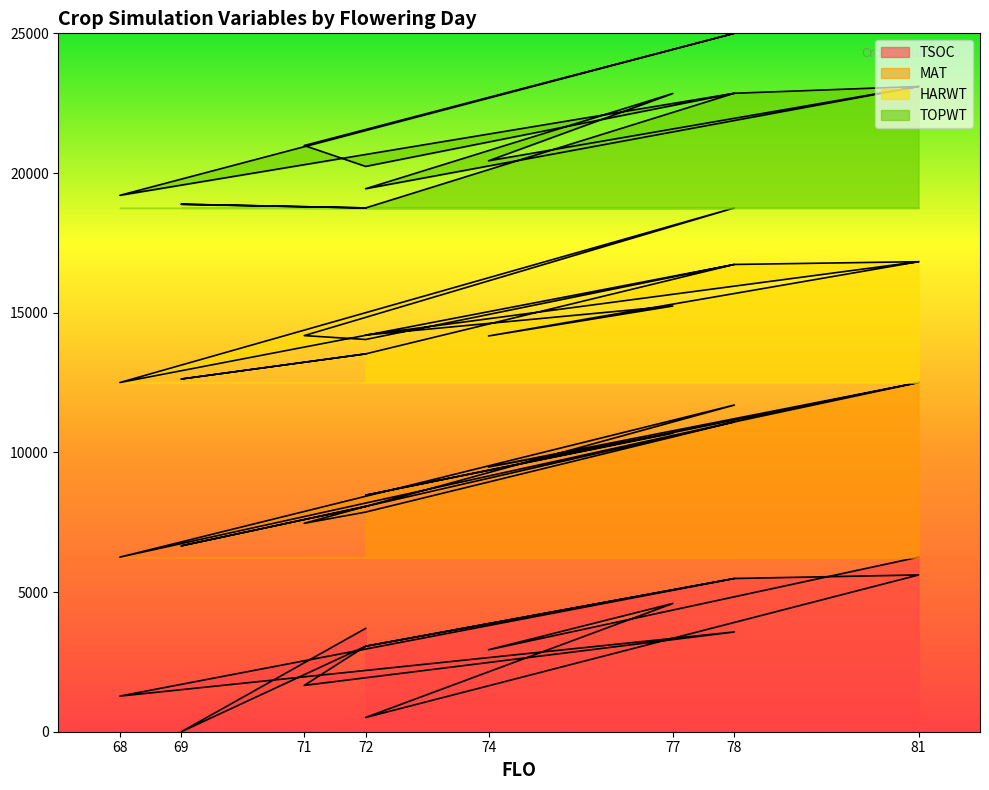

The TSOC series shows 5484.7 at 78. True or false?

True